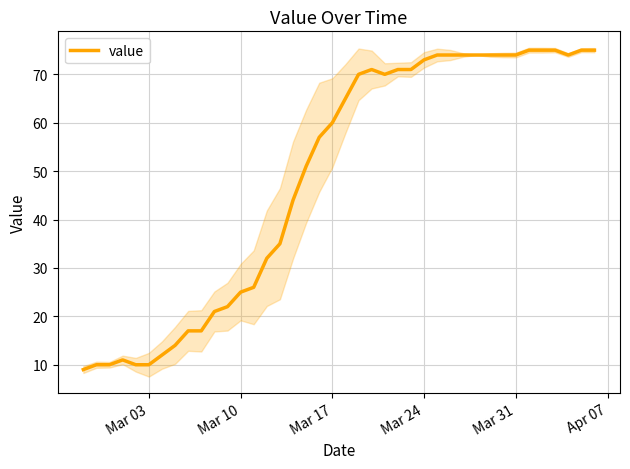

What is the minimum value for value?

9